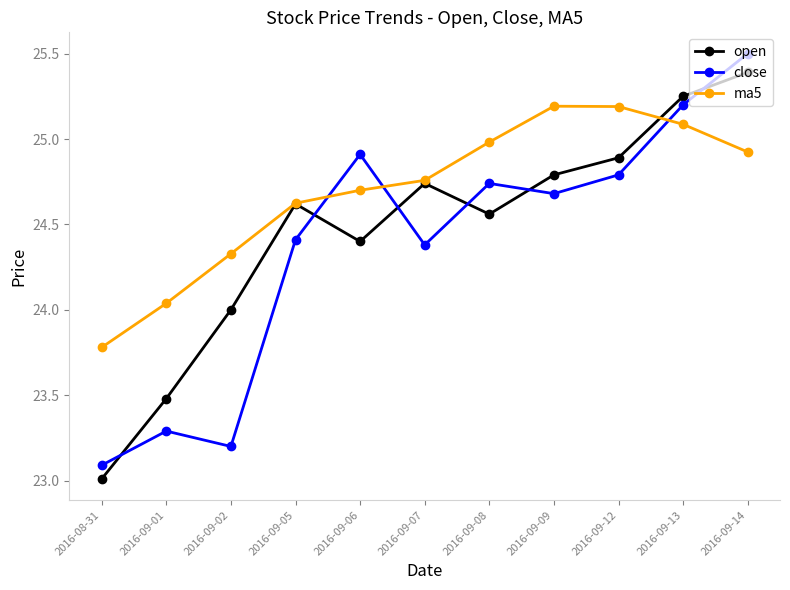

After their last crossing, which series has the higher values: ma5 or open?

open